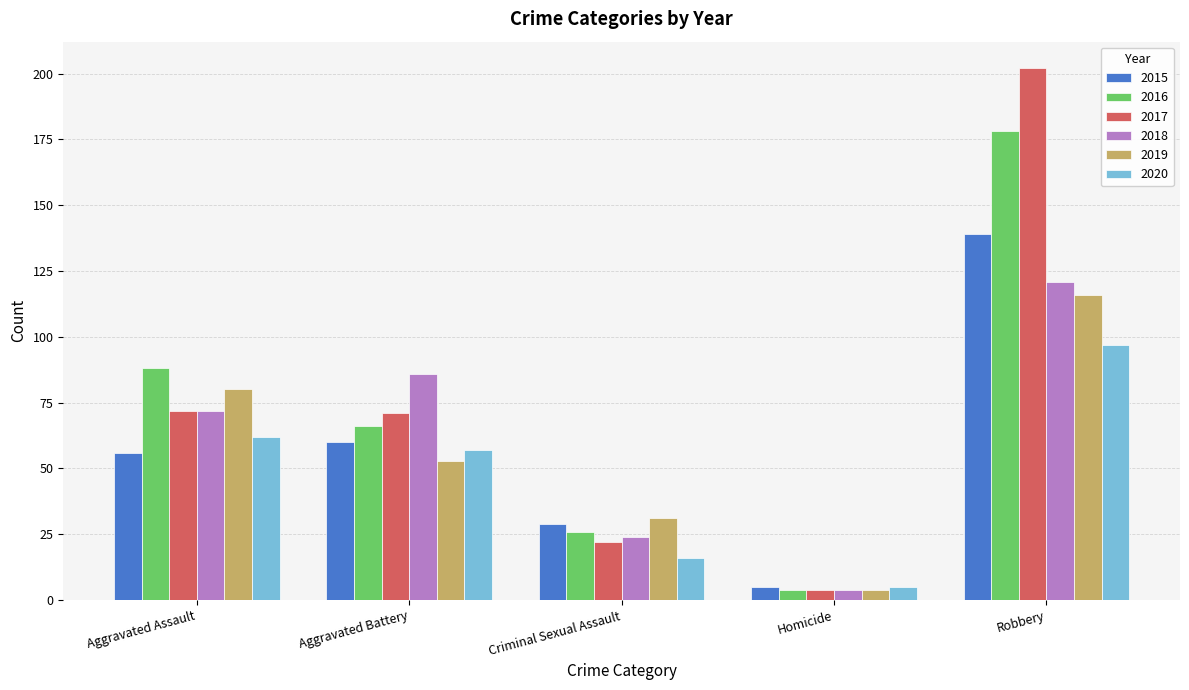

What is the sum of all 2018 values?

307